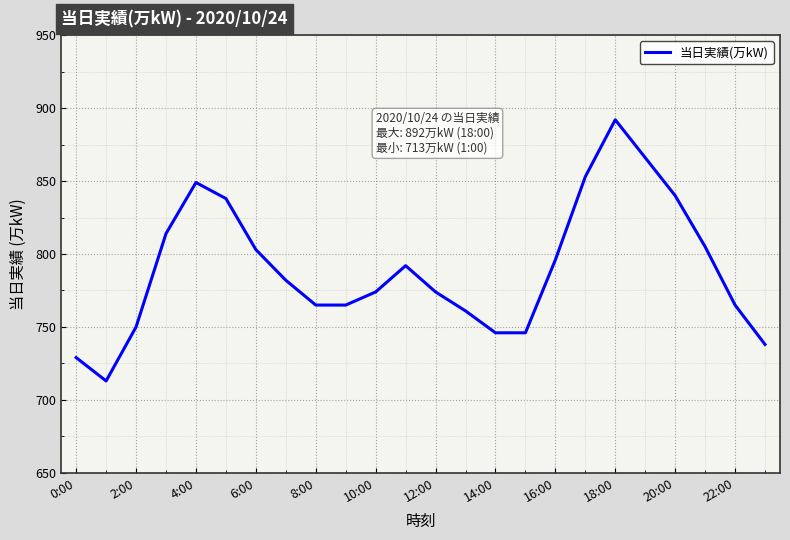

What is the smallest value displayed?

713